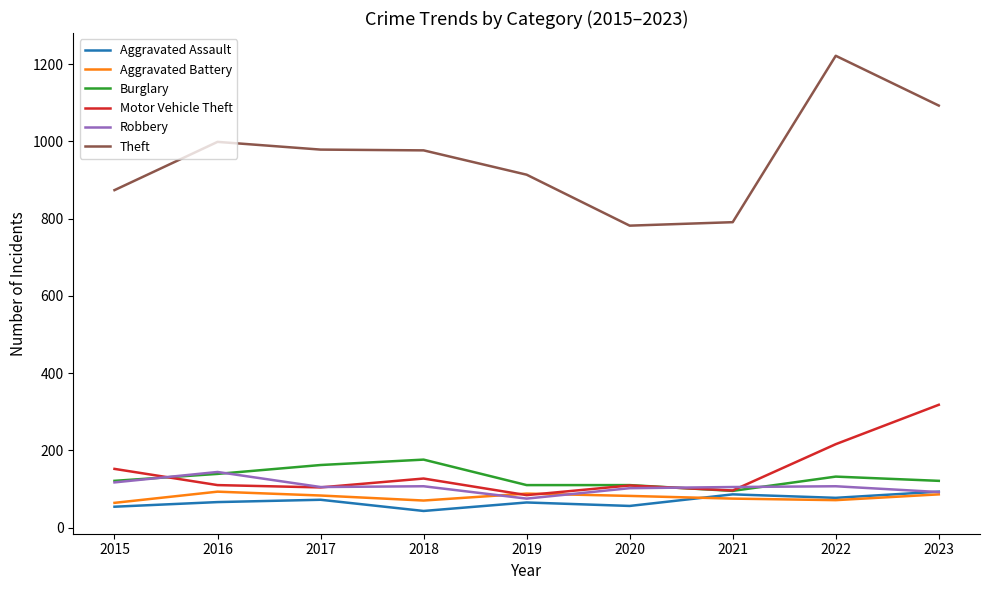

What is the total value across all series at 2018?

1500